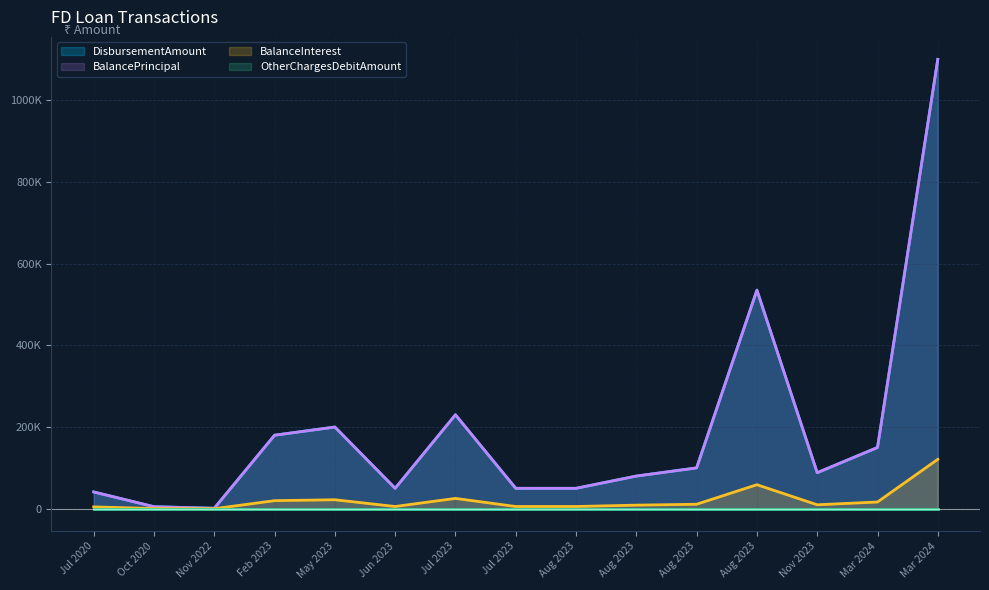

Which series has the widest spread of values?

DisbursementAmount